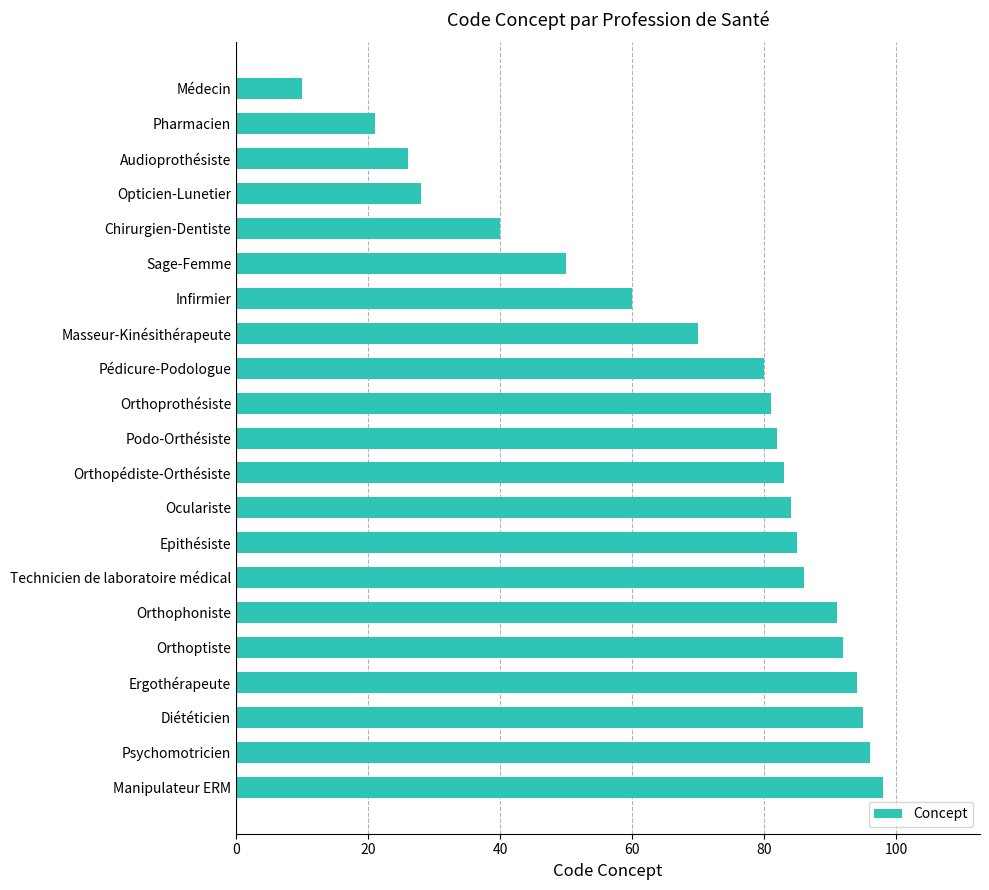

At which category does the chart reach its peak across all series?

Manipulateur ERM